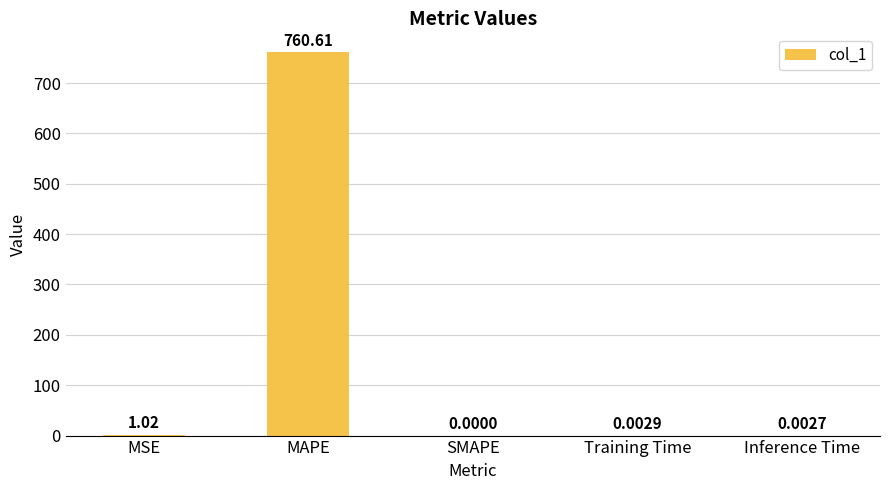

Between Inference Time and SMAPE, which is larger?

Inference Time